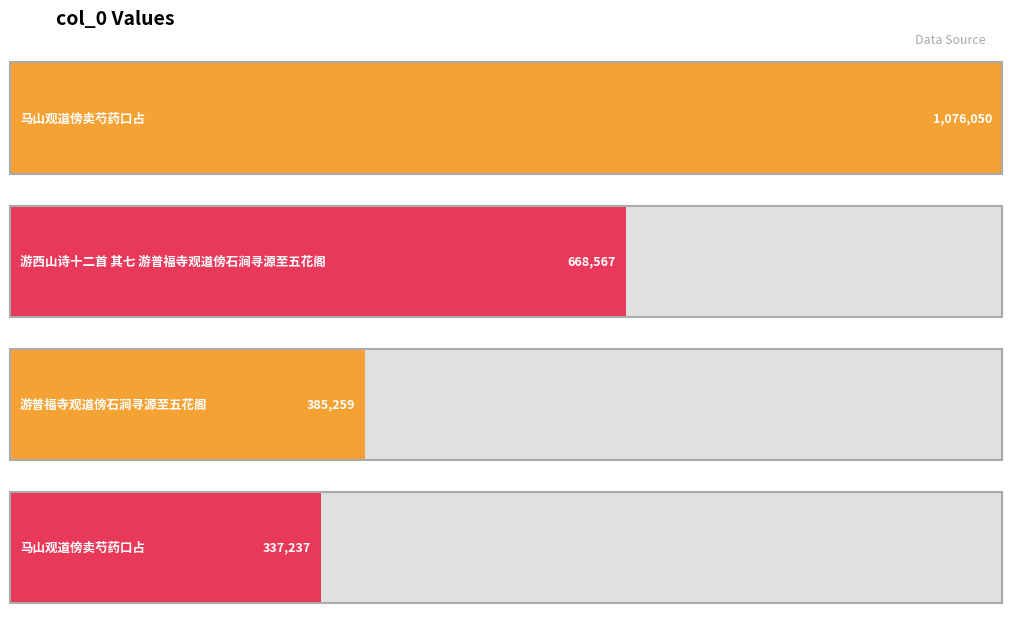

At which category does the chart reach its minimum across all series?

马山观道傍卖芍药口占